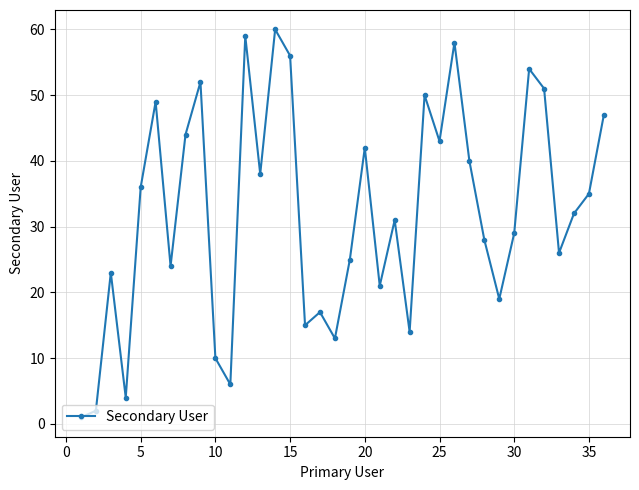

What is the greatest value displayed?

60